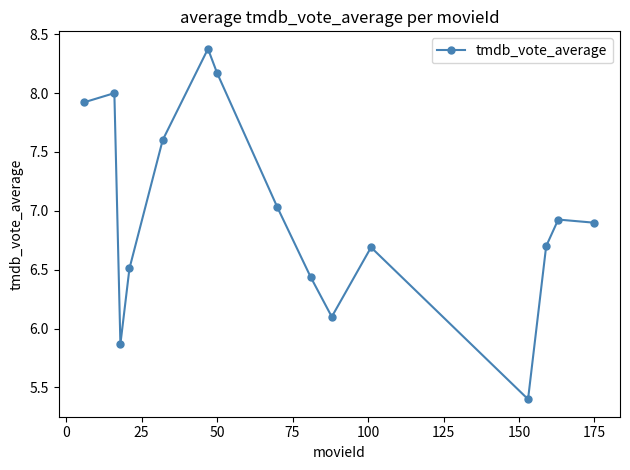

Count the number of values greater than 6.

13